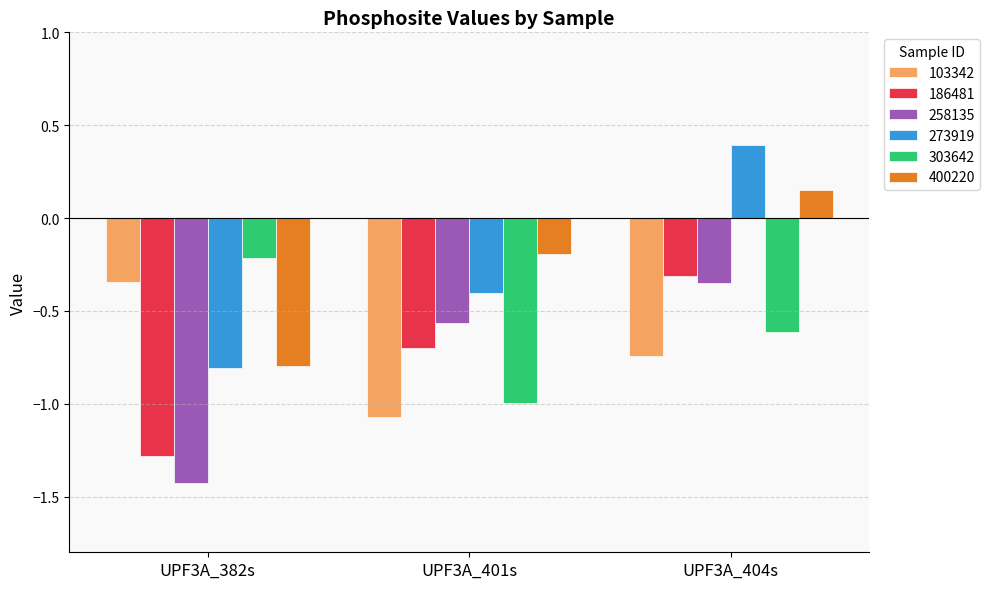

What are all the series names shown in the legend?

103342, 186481, 258135, 273919, 303642, 400220